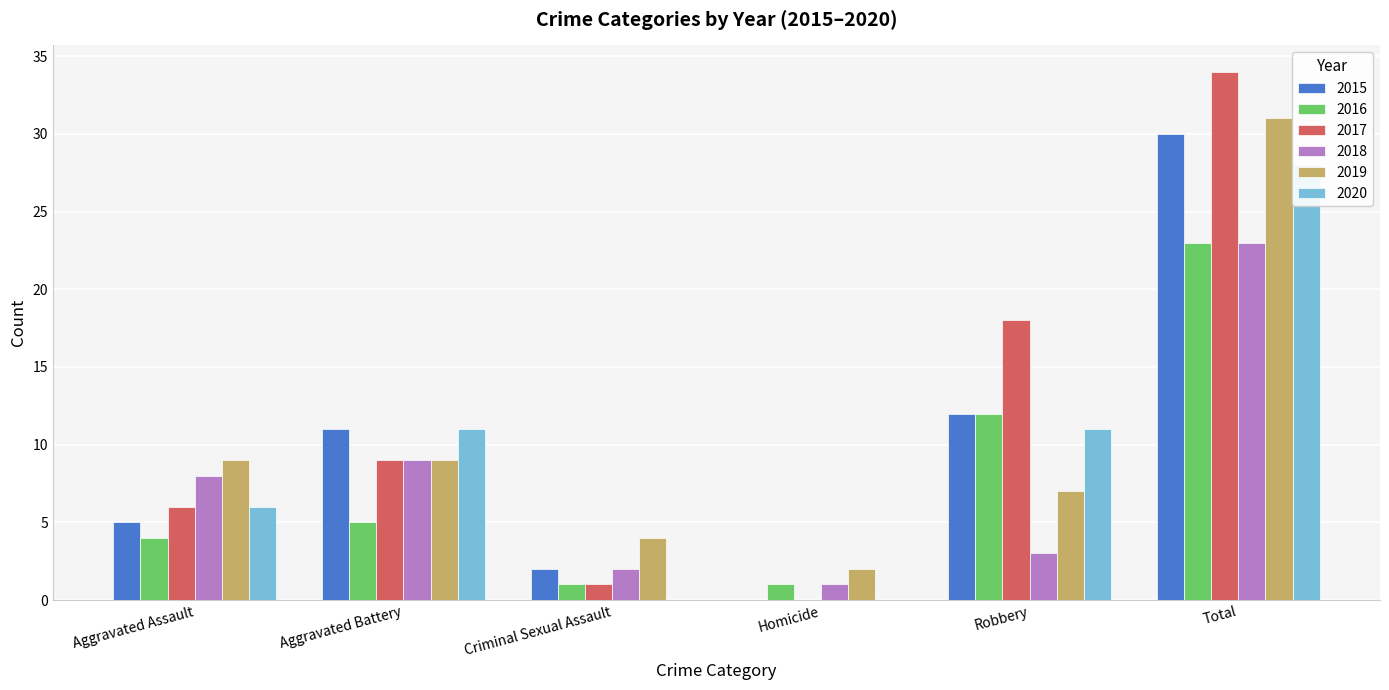

At which label does 2019 first exceed 9?

Total